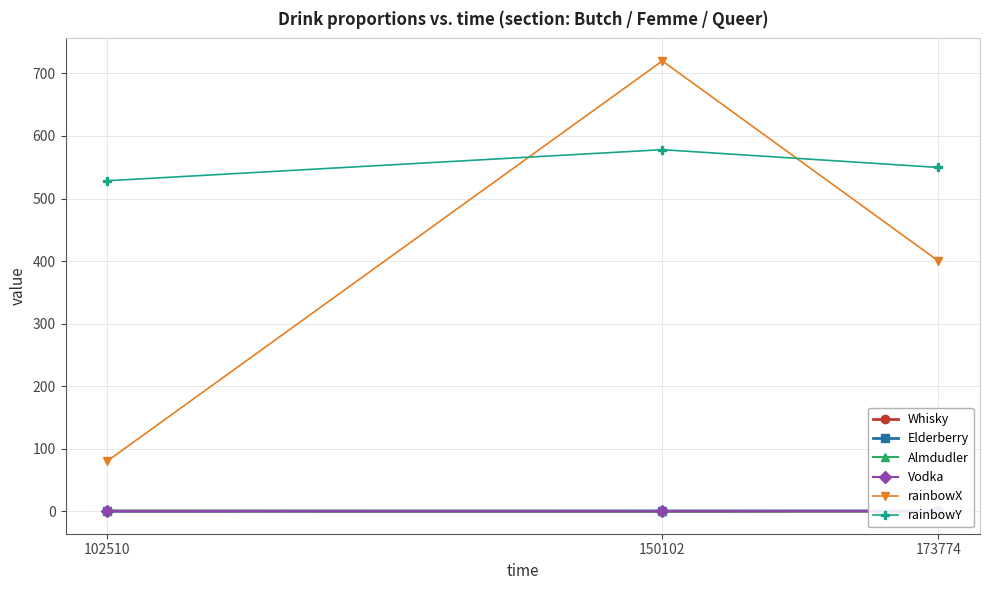

Count the number of categories in the chart.

3